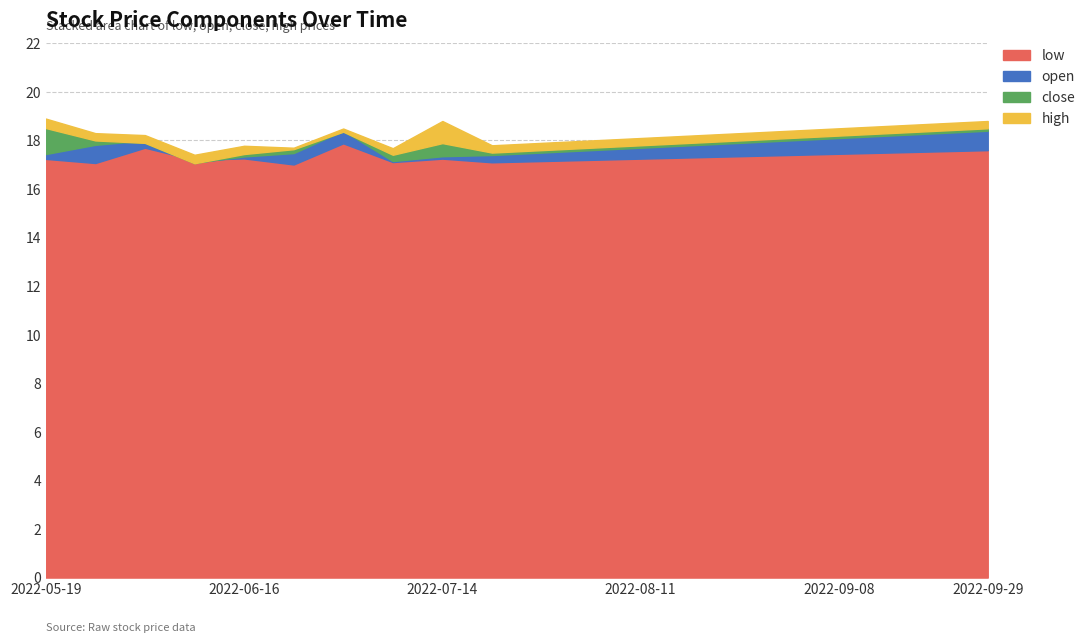

Read the close value at 2022-08-11.

17.8